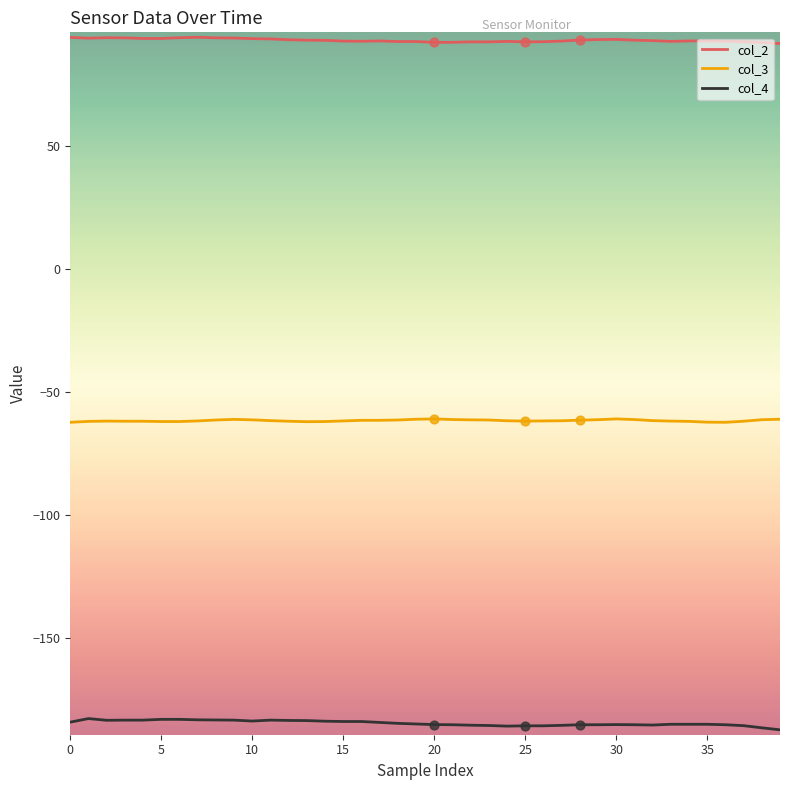

Which series has the largest total across all categories?

col_2